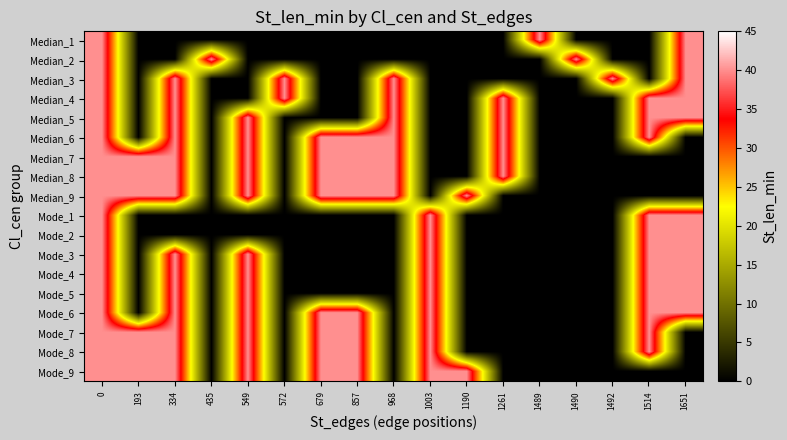

What is the greatest value displayed?

40